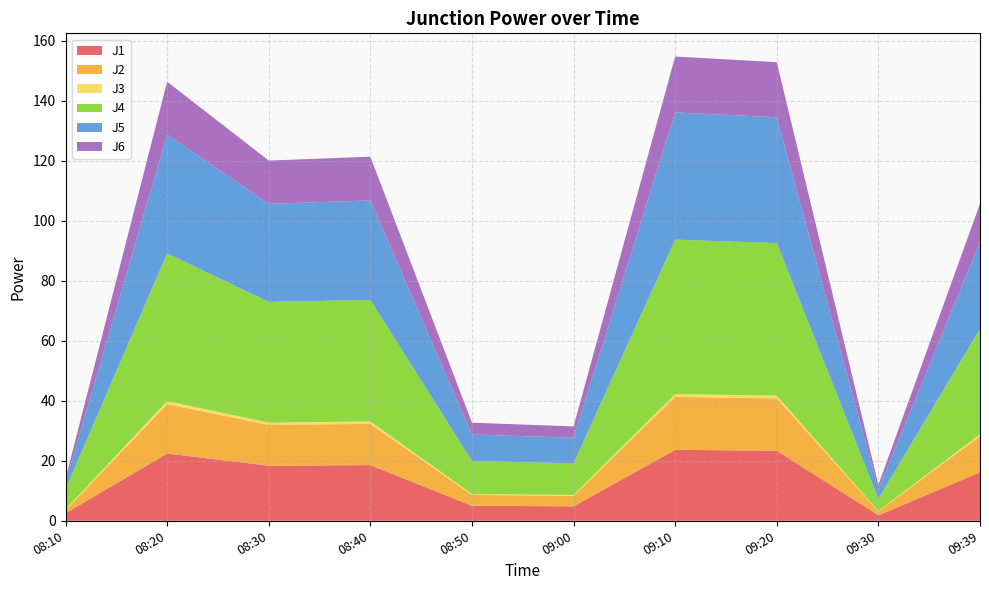

Reading right to left, list all the values displayed in this chart.

J1: 16.1	1.8	23.4	23.6	4.8	5.0	18.6	18.4	22.4	2.5
J2: 12.1	1.3	17.5	17.7	3.5	3.6	13.8	13.6	16.5	1.0
J3: 0.6	0.2	0.9	0.9	0.3	0.3	0.8	0.8	1.0	0.3
J4: 35.1	4.0	50.9	51.5	10.5	11.0	40.5	40.2	49.2	6.7
J5: 29.0	3.2	41.9	42.4	8.5	8.8	33.1	32.7	39.7	2.1
J6: 12.7	1.4	18.4	18.6	3.8	3.9	14.6	14.4	17.6	1.3